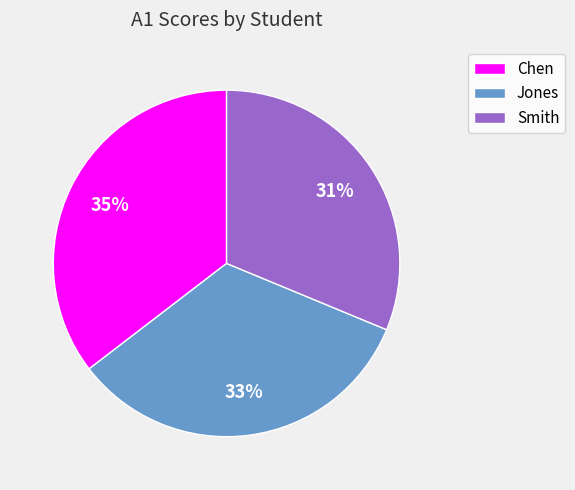

To the nearest percent, what is the difference between the Chen and Jones slice percentages?

2%